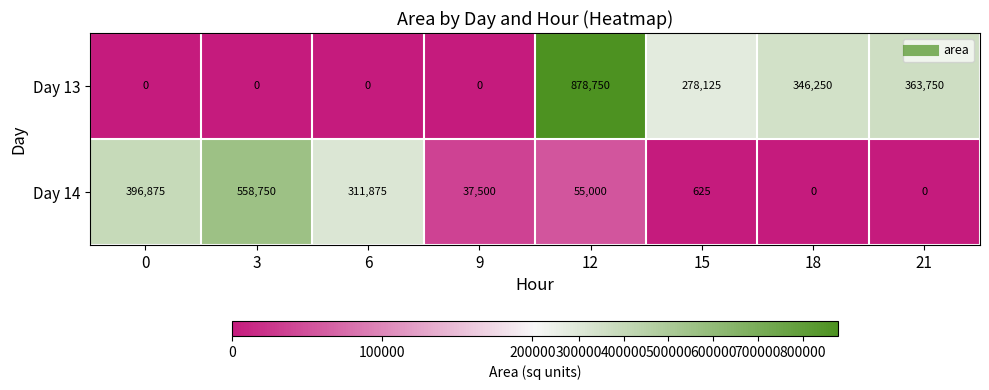

How many distinct data groups are displayed?

2